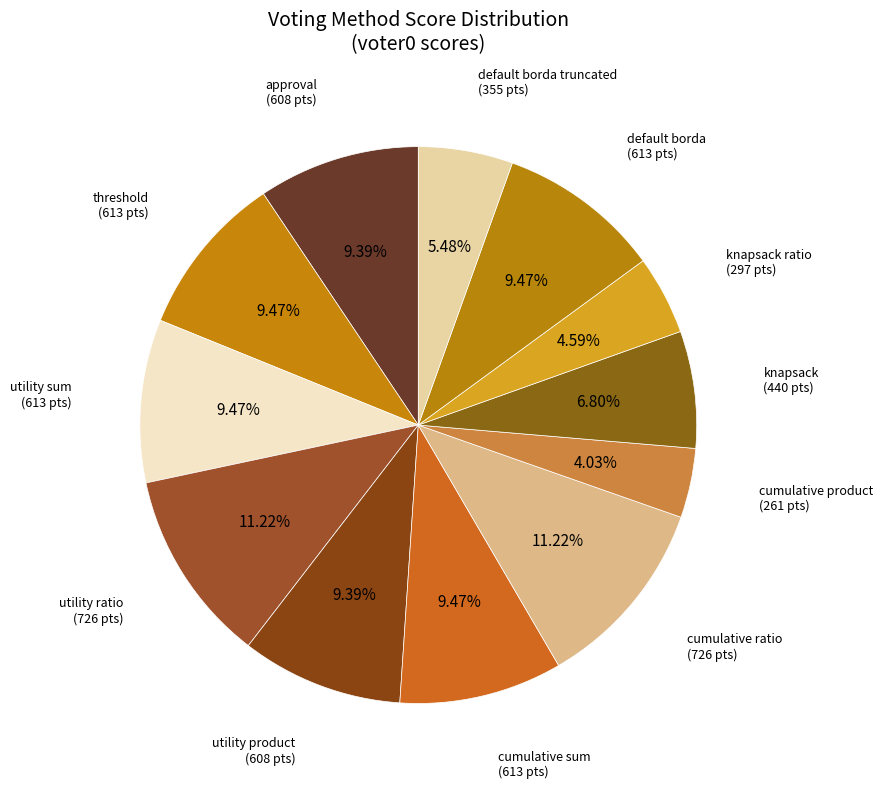

To the nearest percent, what is the combined percentage of knapsack ratio and threshold?

14%